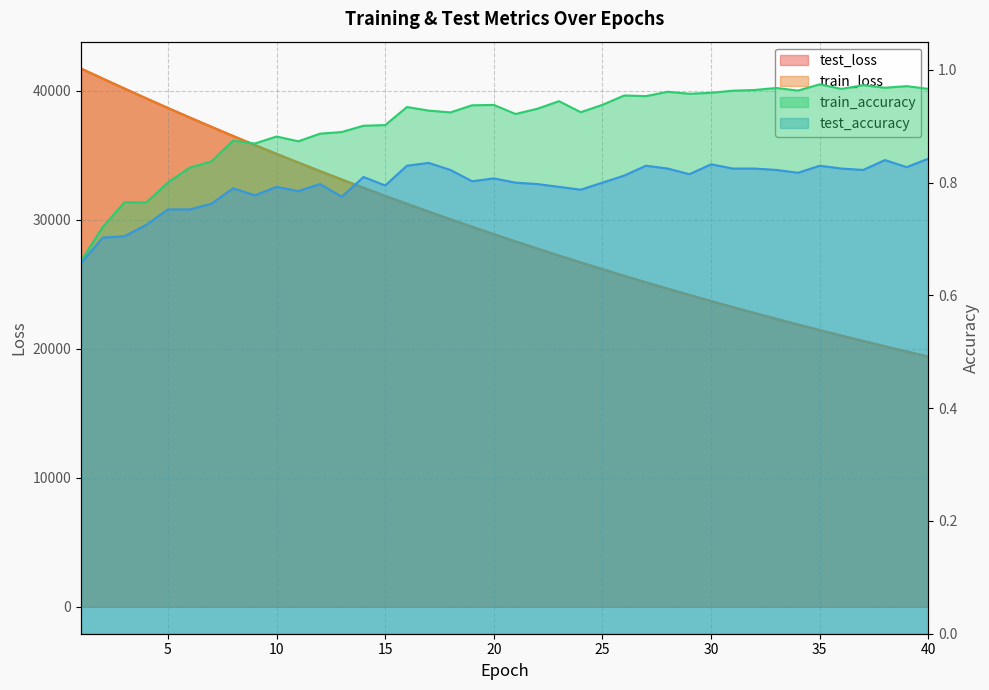

Which series changed the most between 32 and 37?

test_loss